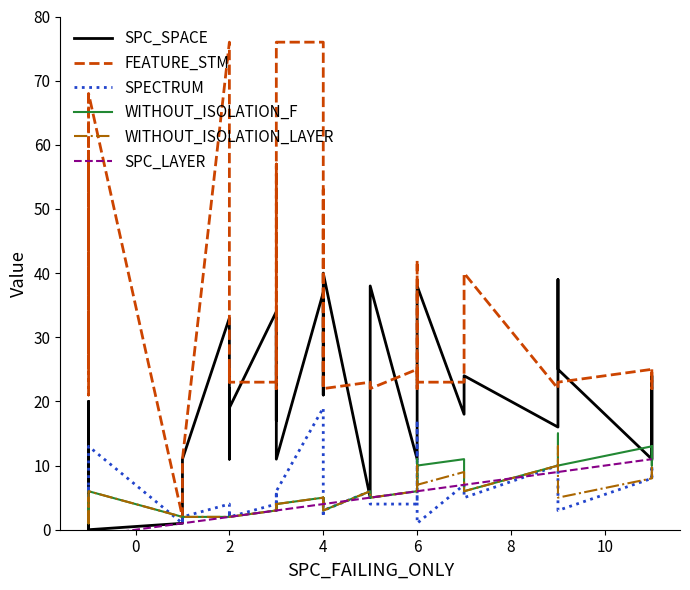

What are all the series names shown in the legend?

SPC_SPACE, FEATURE_STM, SPECTRUM, WITHOUT_ISOLATION_F, WITHOUT_ISOLATION_LAYER, SPC_LAYER